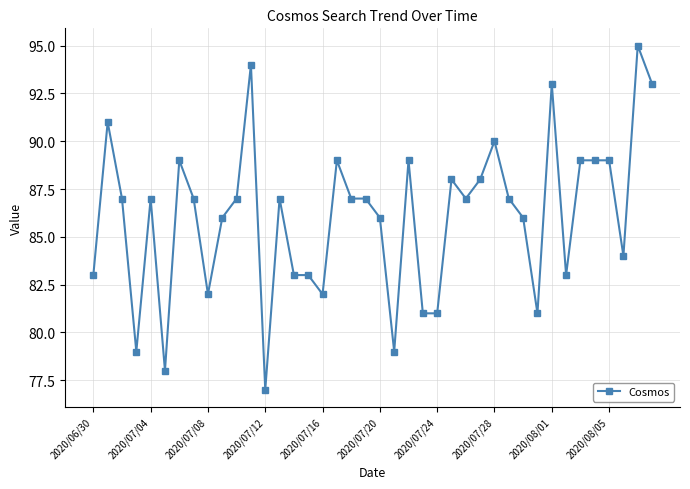

What is the smallest value displayed?

77